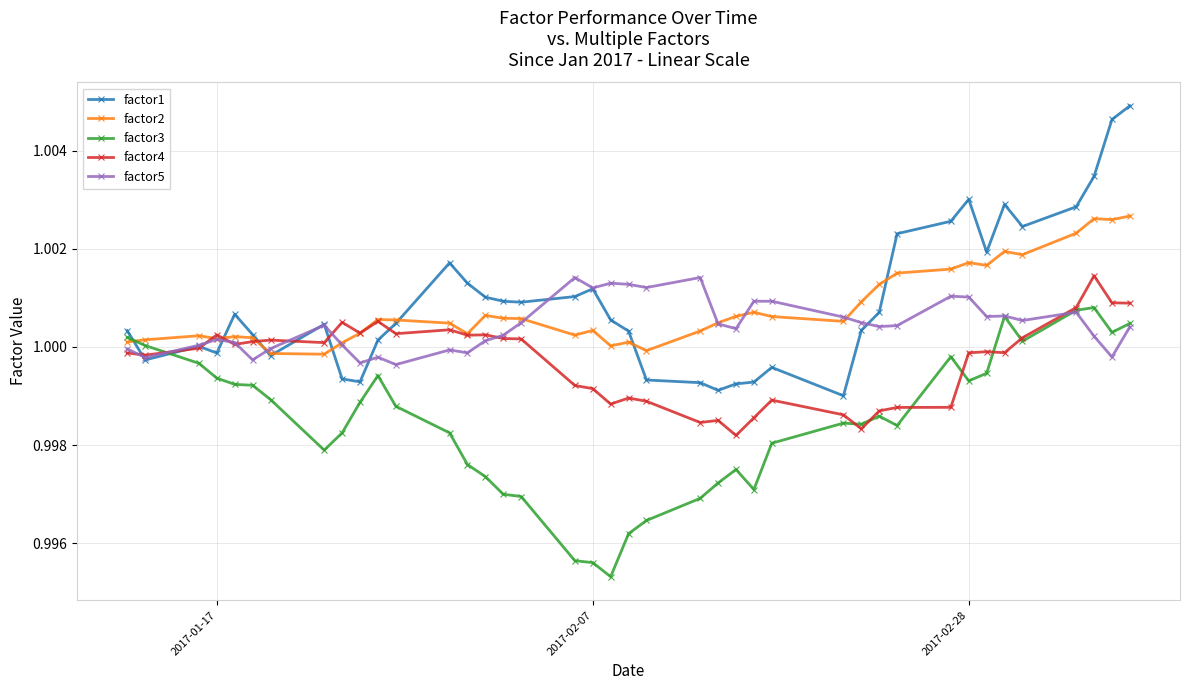

Which series has the widest spread of values?

factor1